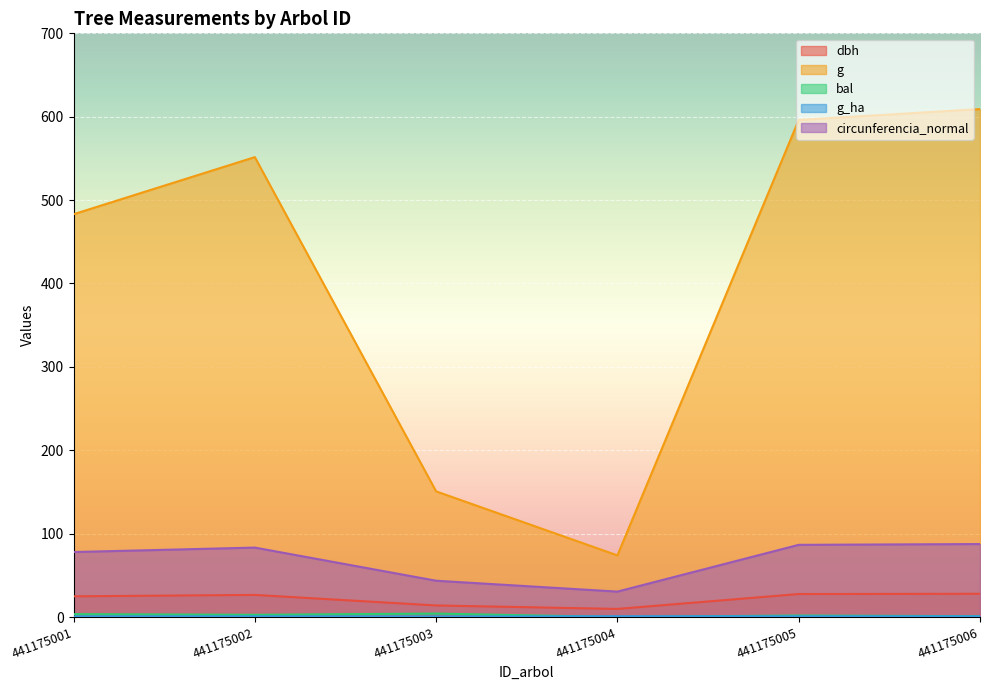

List the labels in order of dbh value, largest first.

441175006, 441175005, 441175002, 441175001, 441175003, 441175004